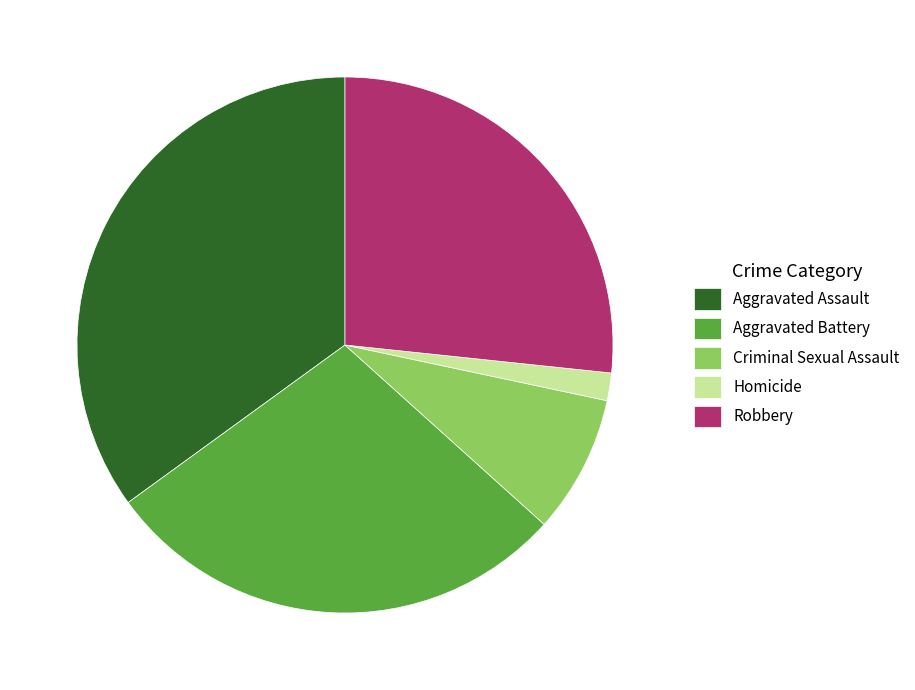

Which slice is the largest?

Aggravated Assault